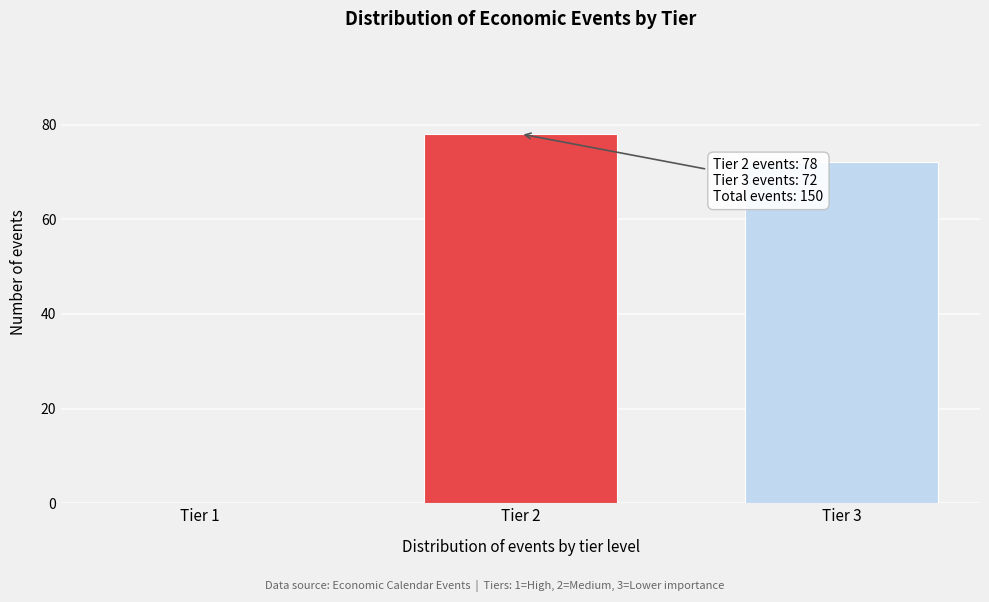

Reading left to right, what are all the values shown in this chart?

Tier 1=0	Tier 2=78	Tier 3=72